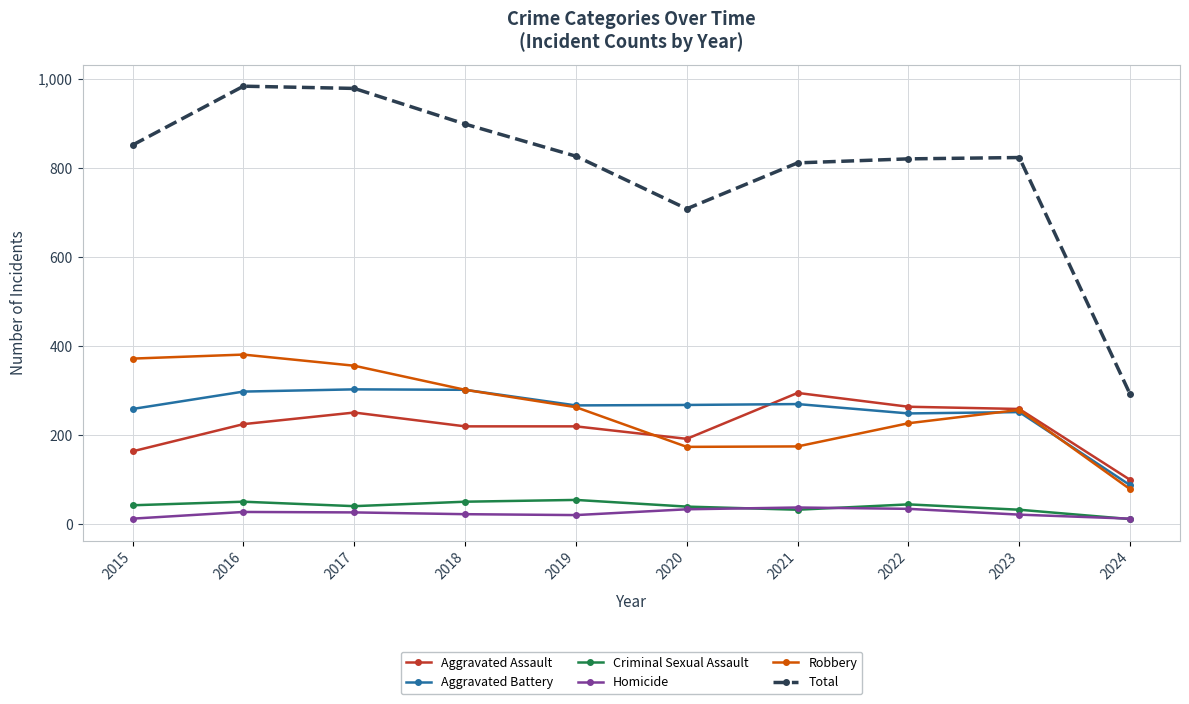

True or false: Total has a value of 826 at 2019.

True